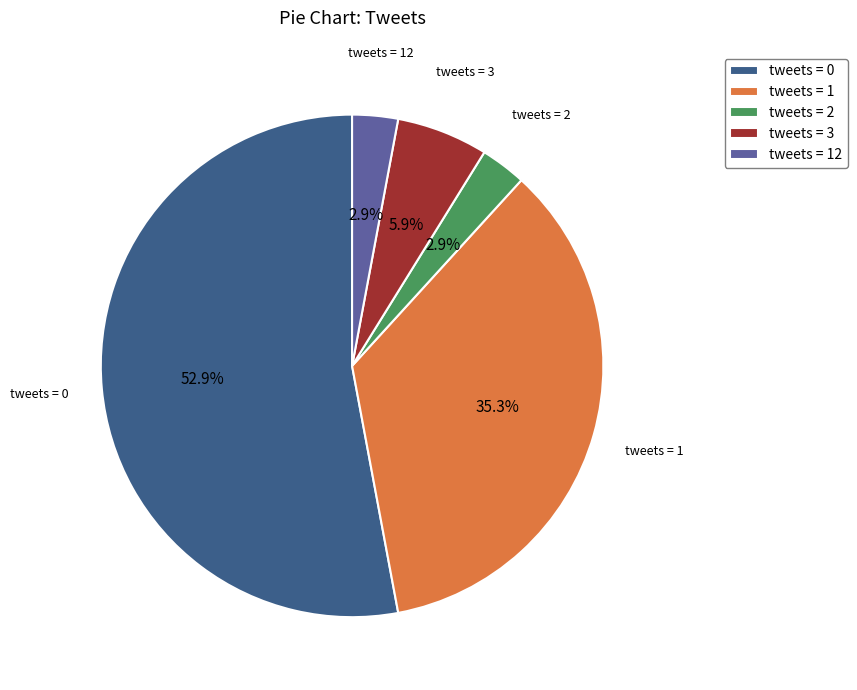

Between tweets = 12 and tweets = 0, which is larger?

tweets = 0